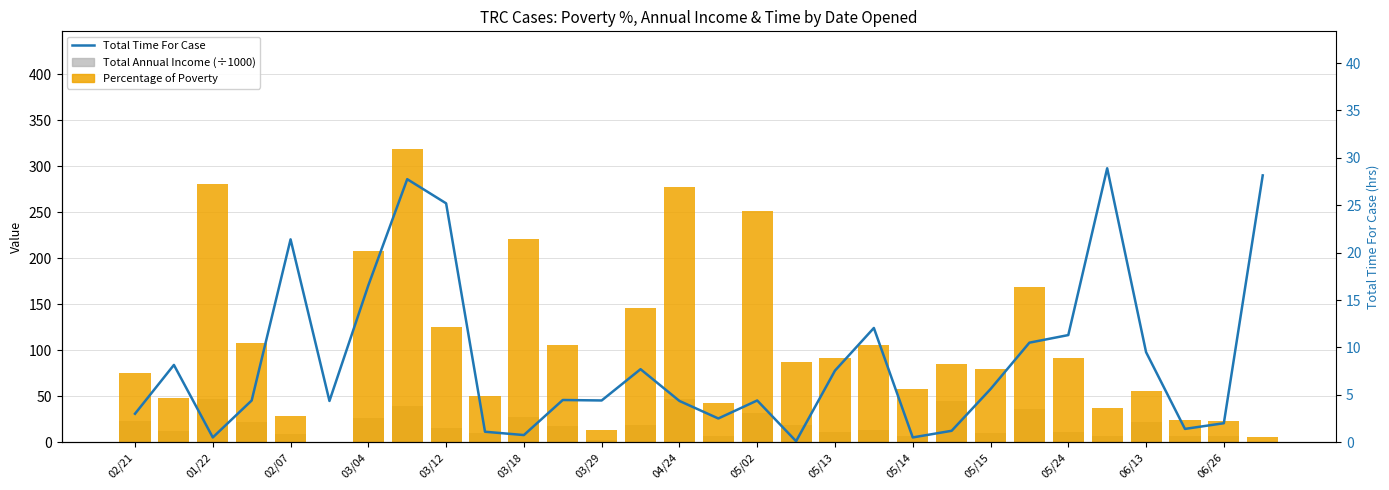

Reading left to right, what are all the values shown in this chart?

Total Annual Income (÷1000): 22.7	12.4	47.4	22.4	8.6	0.0	25.9	39.8	15.6	10.4	27.6	17.9	2.2	18.2	46.8	7.2	31.4	18.5	11.4	13.2	7.2	44.4	9.9	36.0	11.4	6.4	21.9	7.2	7.0	0.7
Percentage of Poverty: 75.2	48.2	280.1	107.6	28.4	0.0	207.6	318.9	124.9	50.0	221.0	105.9	13.2	145.7	276.8	42.6	251.4	86.8	91.6	105.7	57.6	84.9	79.3	168.8	91.3	37.6	56.0	23.9	23.3	5.5
Total Time For Case: 3.0	8.2	0.5	4.4	21.4	4.3	16.6	27.8	25.2	1.1	0.8	4.5	4.4	7.7	4.3	2.5	4.4	0.1	7.5	12.1	0.5	1.2	5.6	10.5	11.3	28.9	9.5	1.4	2.0	28.1